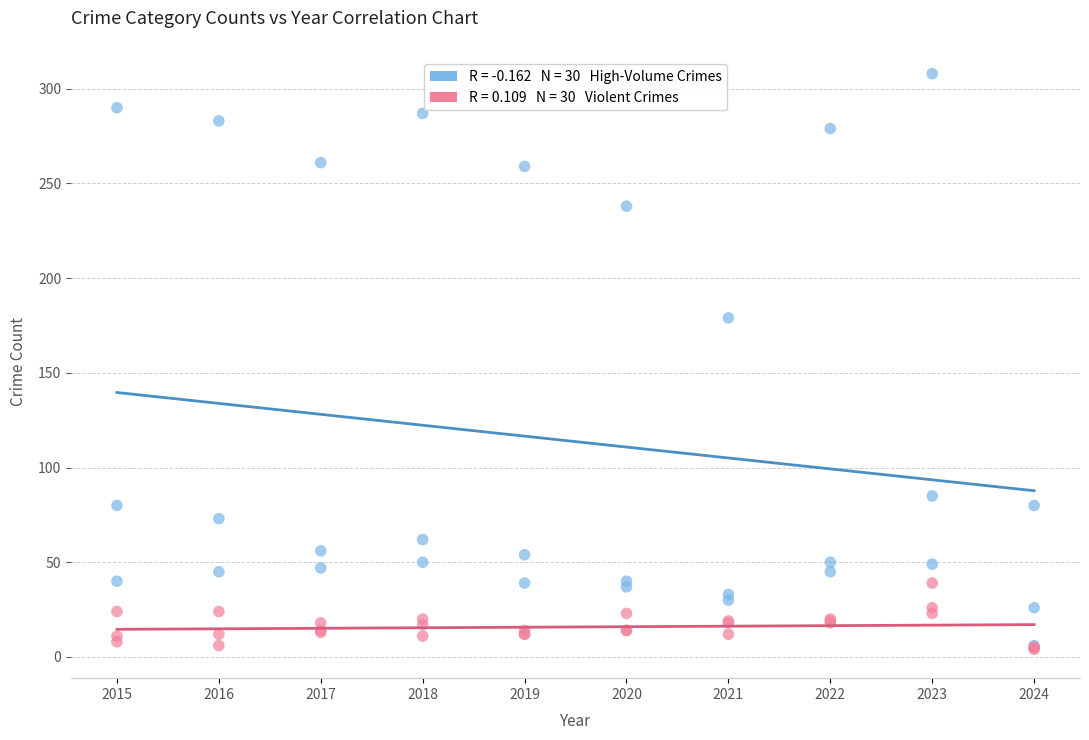

Across all series, what Y value is closest to 156?

179